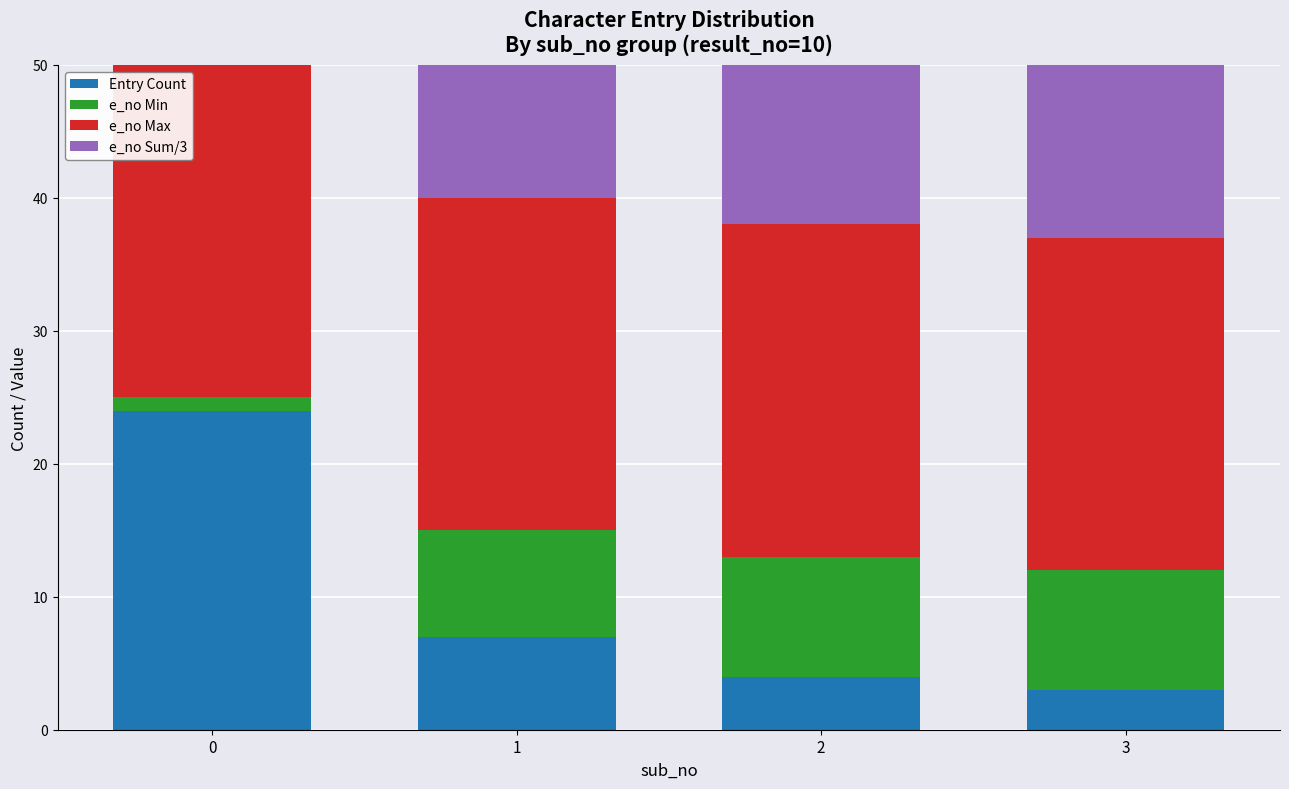

Reading left to right, list all the values displayed in this chart.

Entry Count: 24.0	7.0	4.0	3.0
e_no Min: 1.0	8.0	9.0	9.0
e_no Max: 26.0	25.0	25.0	25.0
e_no Sum/3: 113.0	34.7	22.3	18.7